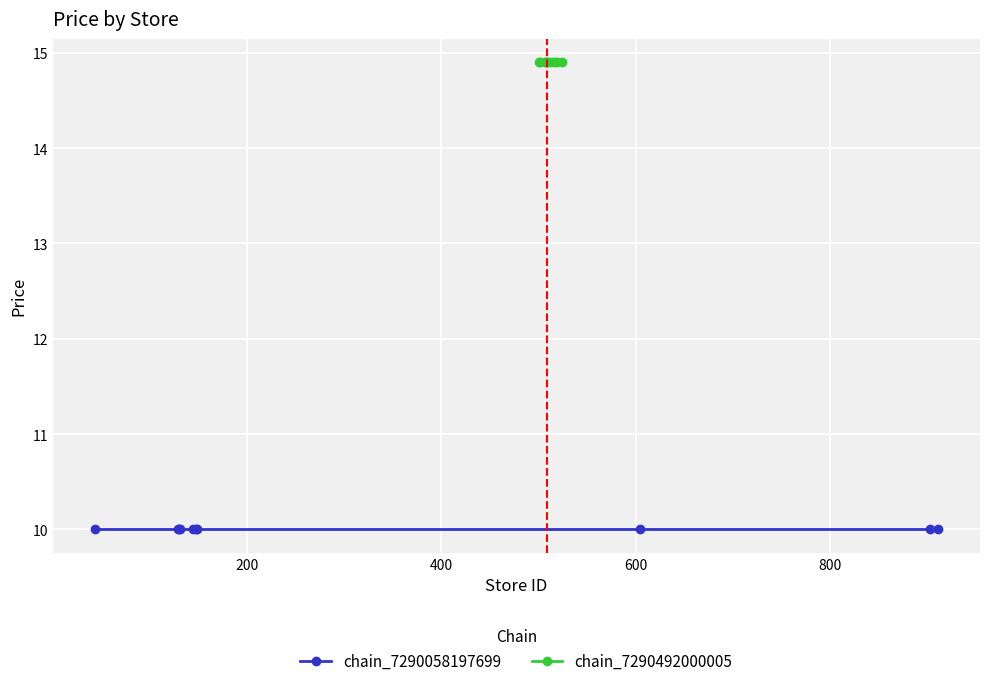

True or false: chain_7290492000005 and chain_7290058197699 cross at least once.

False